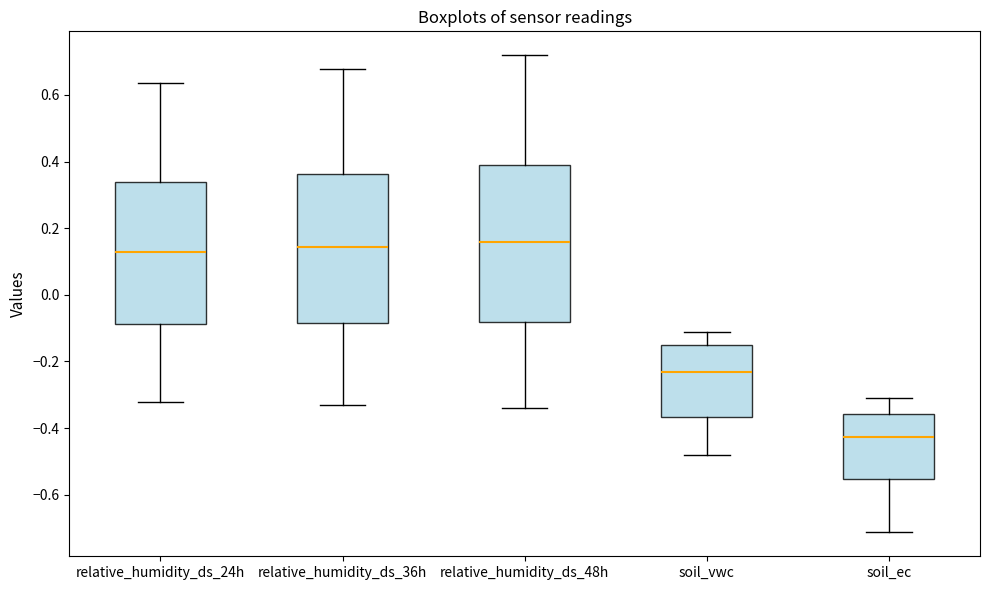

Which box has the lowest median line?

soil_ec